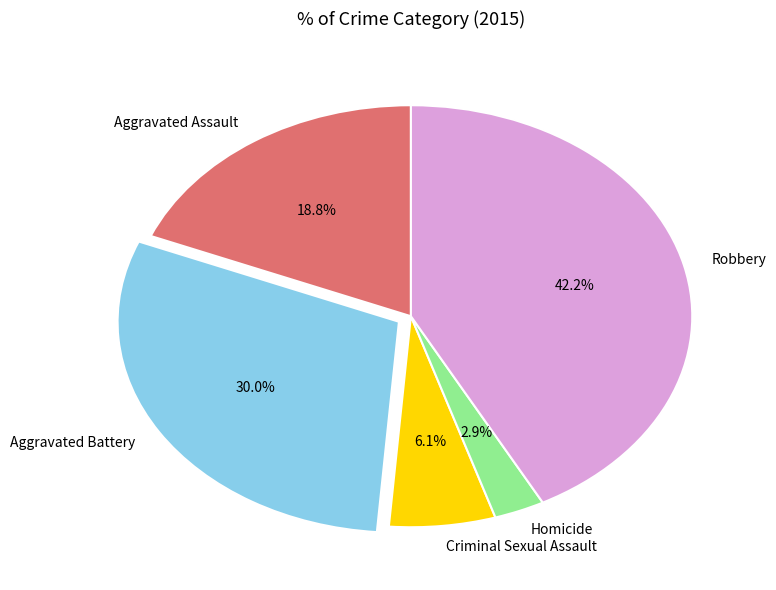

Does any single category account for the majority?

No